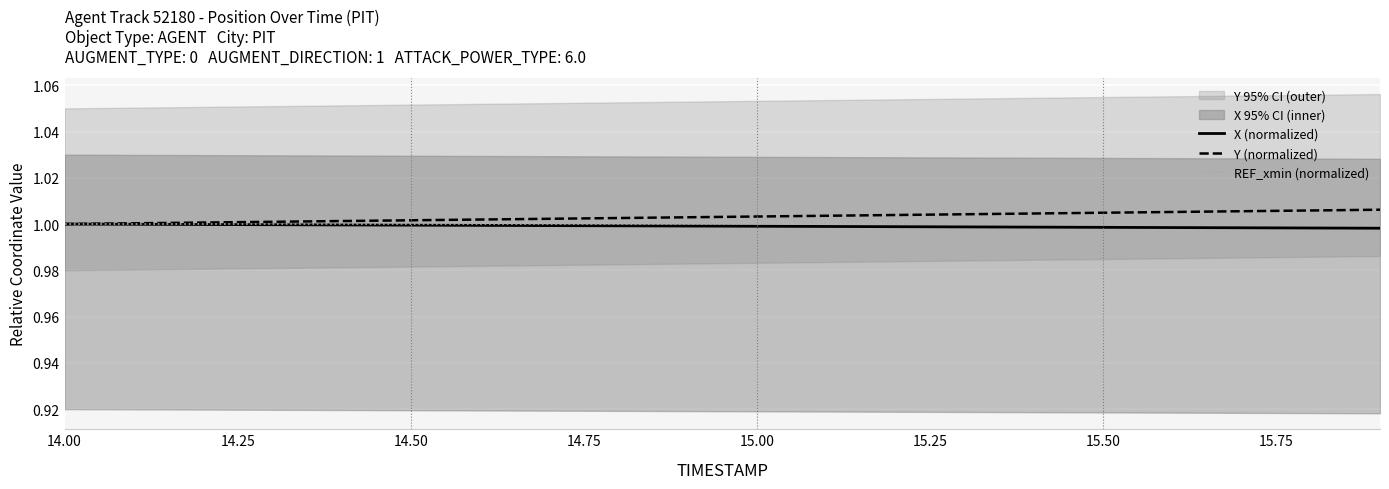

The value of REF_xmin (normalized) at 14.00 is 1.5. True or false?

False